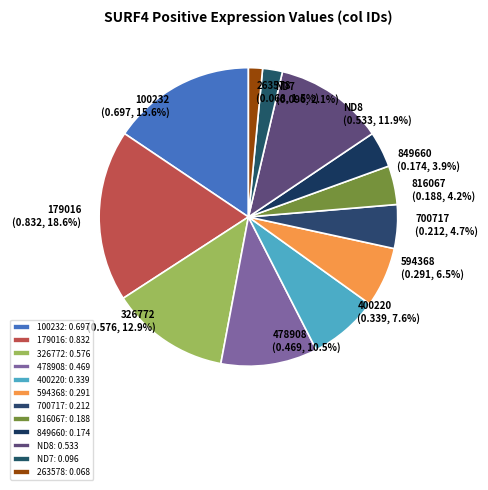

How many slices are in this pie chart?

12